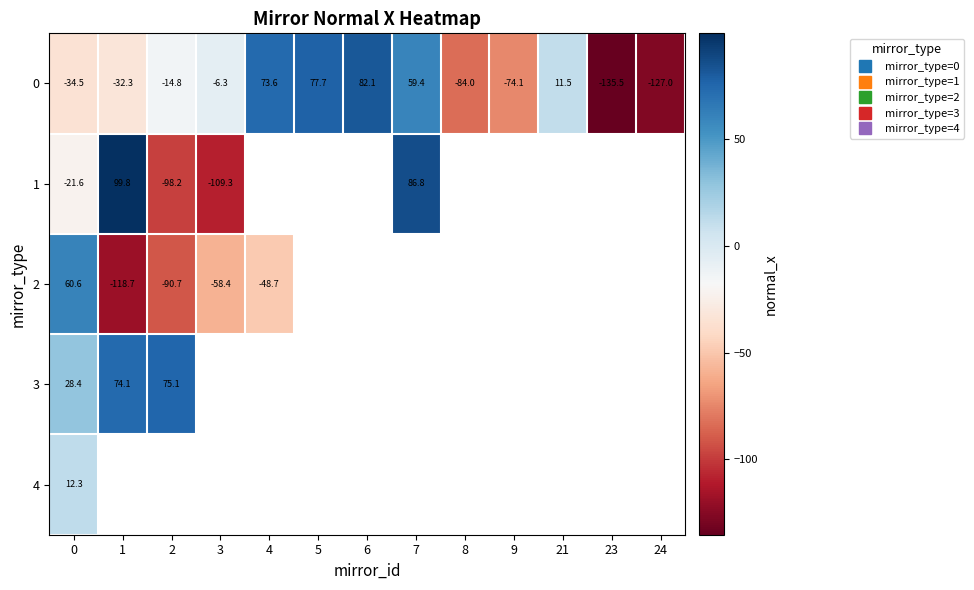

Is it true that 2 equals -58.4 at 3?

True